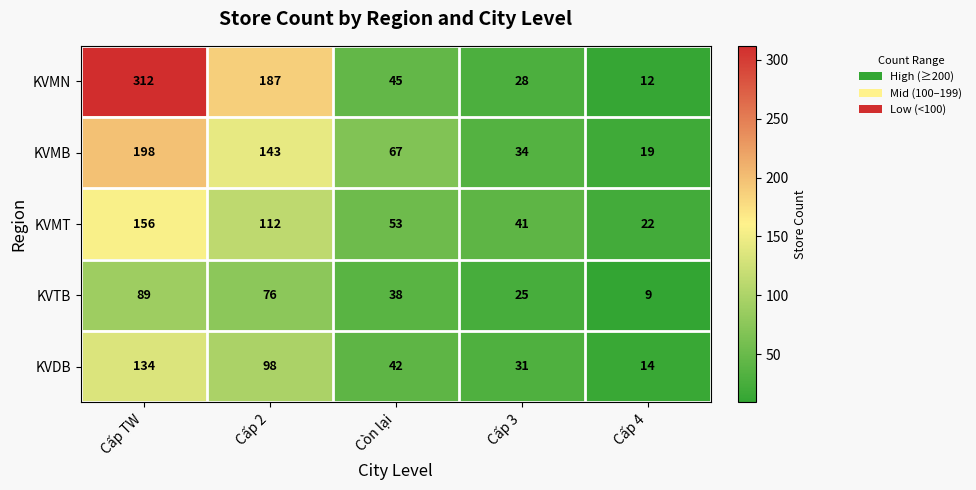

What is the approximate value of KVMN at Cấp TW, to the nearest 10?

310